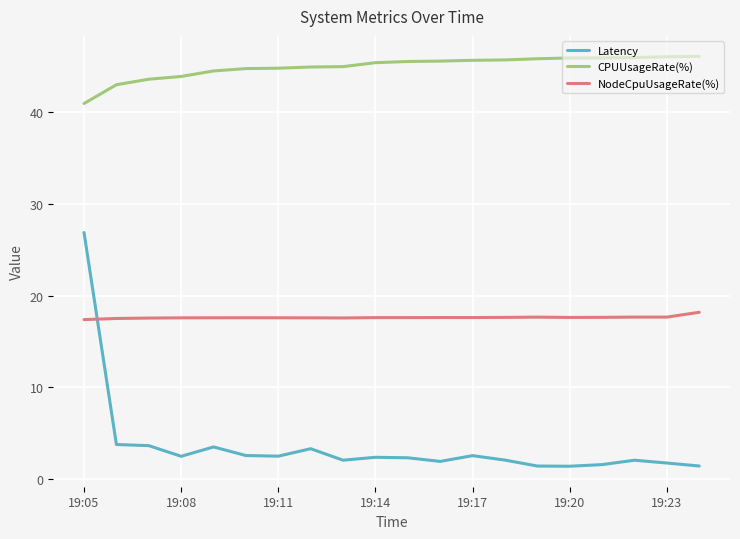

What is the difference between the maximum and minimum values in the CPUUsageRate(%) series?

5.1